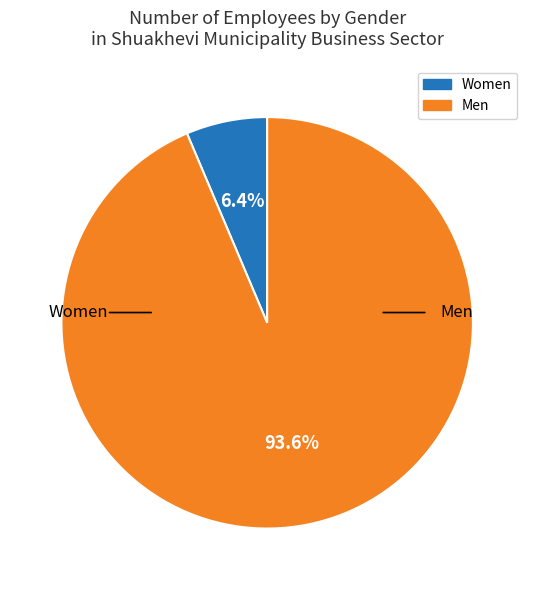

Is there a majority slice in this chart?

Yes